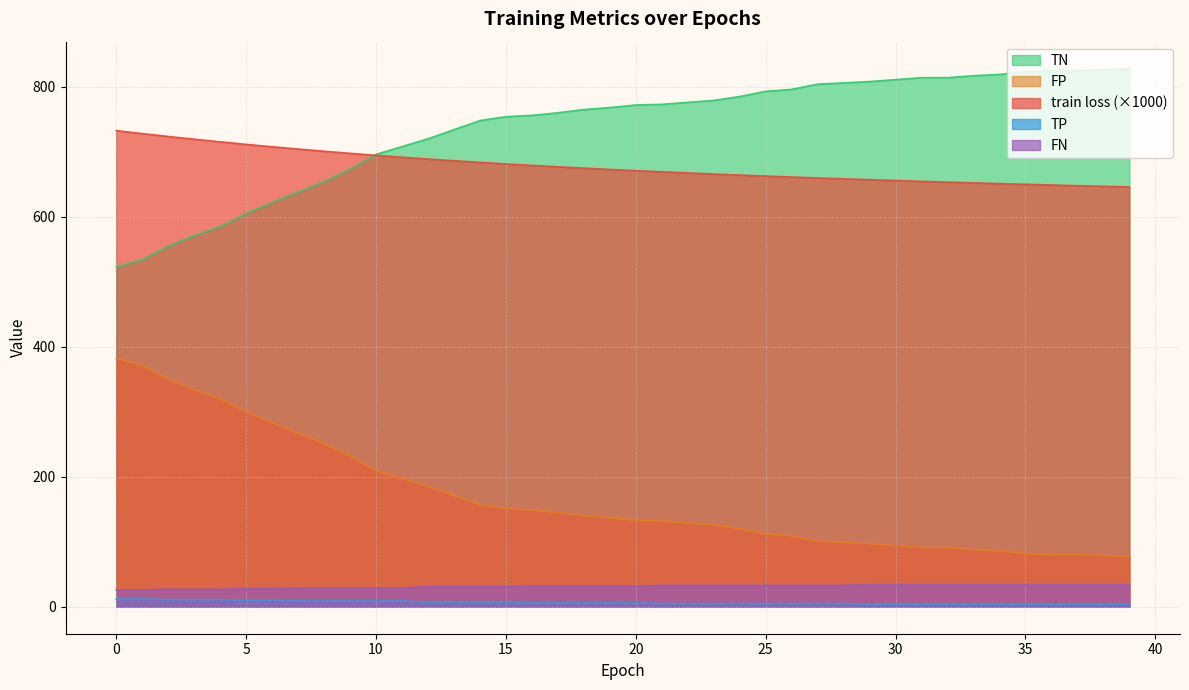

Where is TP nearest to the value 8?

7